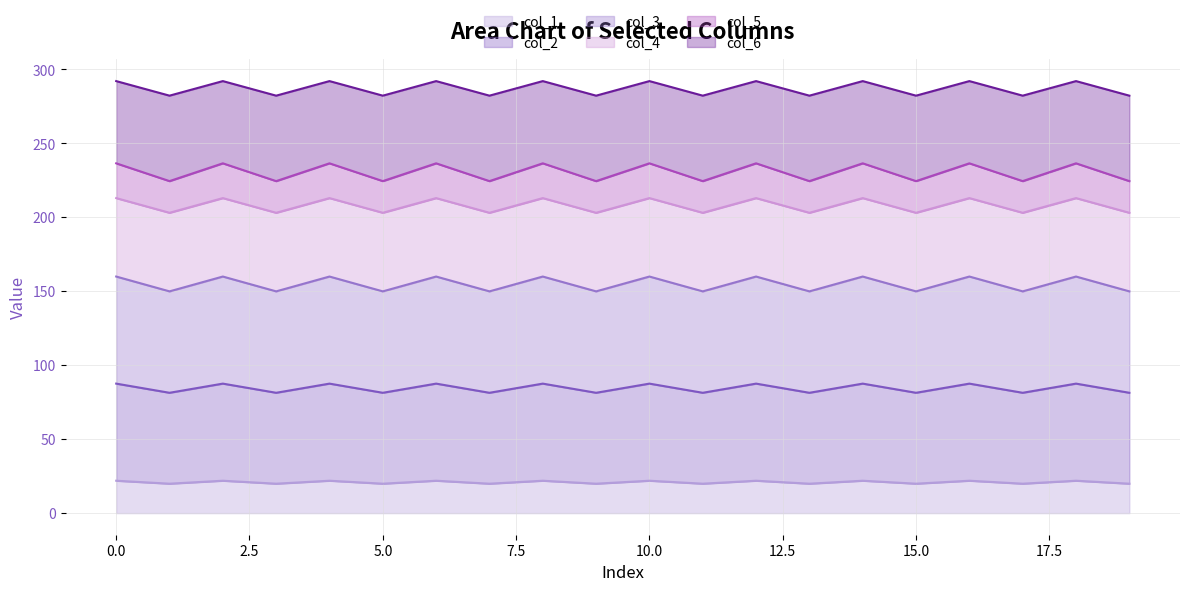

Is it true that col_1 equals 21.9 at 10.0?

True